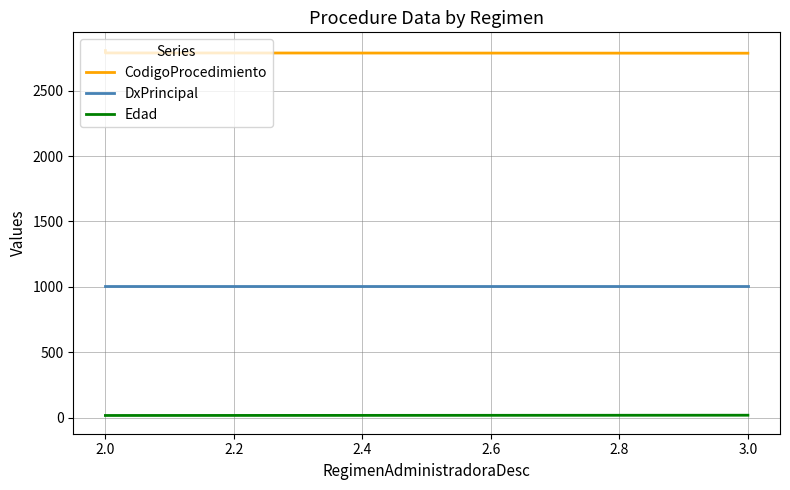

True or false: DxPrincipal has a value of 1005 at 2.0.

True